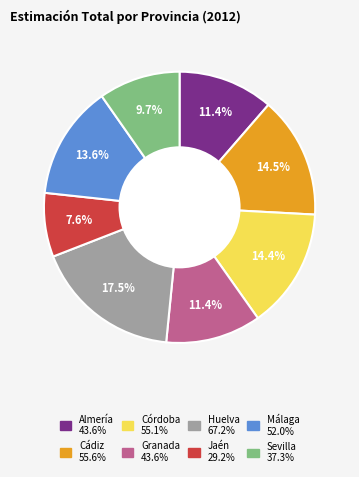

Count the number of slices in the pie.

8